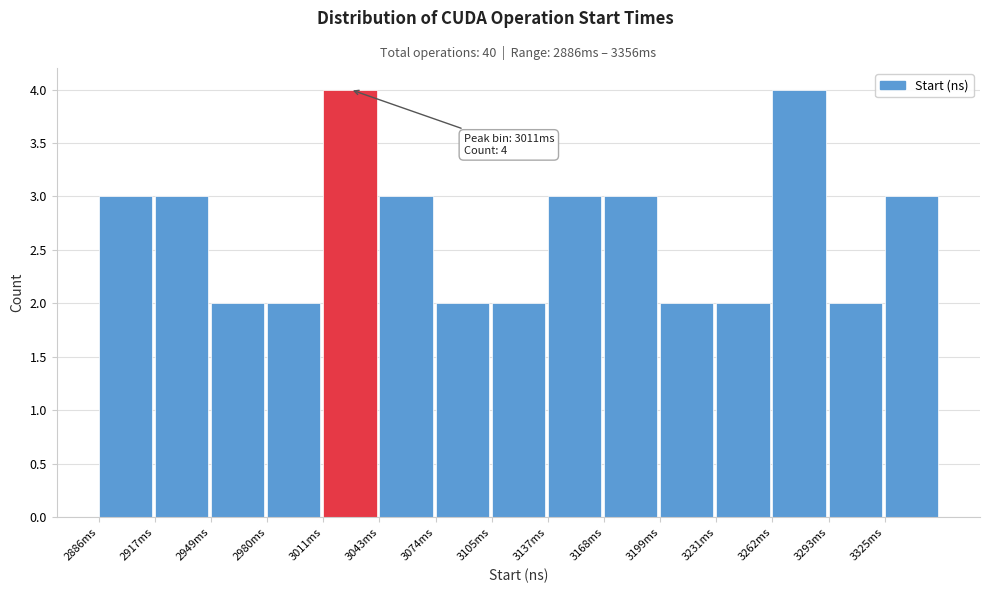

Reading left to right, list all the values displayed in this chart.

2886ms=3	2917ms=3	2949ms=2	2980ms=2	3011ms=4	3043ms=3	3074ms=2	3105ms=2	3137ms=3	3168ms=3	3199ms=2	3231ms=2	3262ms=4	3293ms=2	3325ms=3